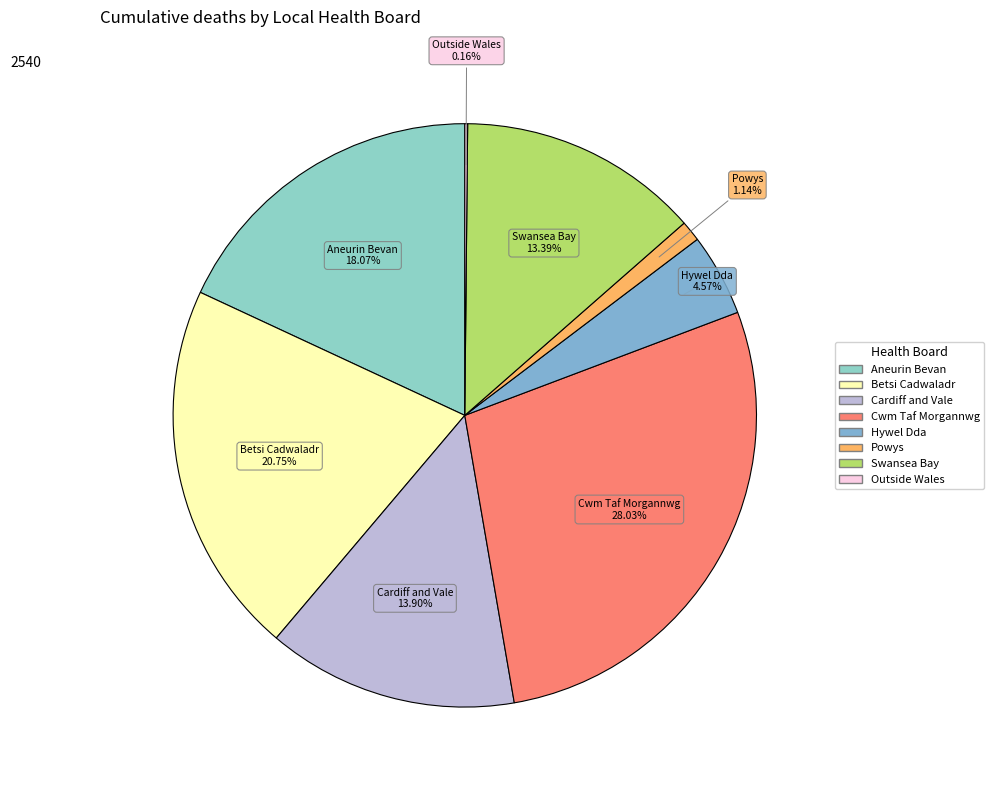

To the nearest percent, what is the average slice percentage?

12%